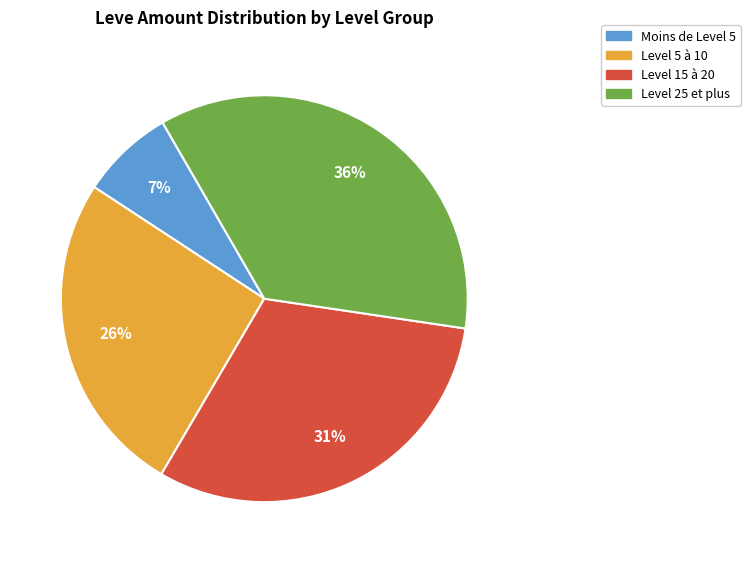

How many segments does this pie chart have?

4